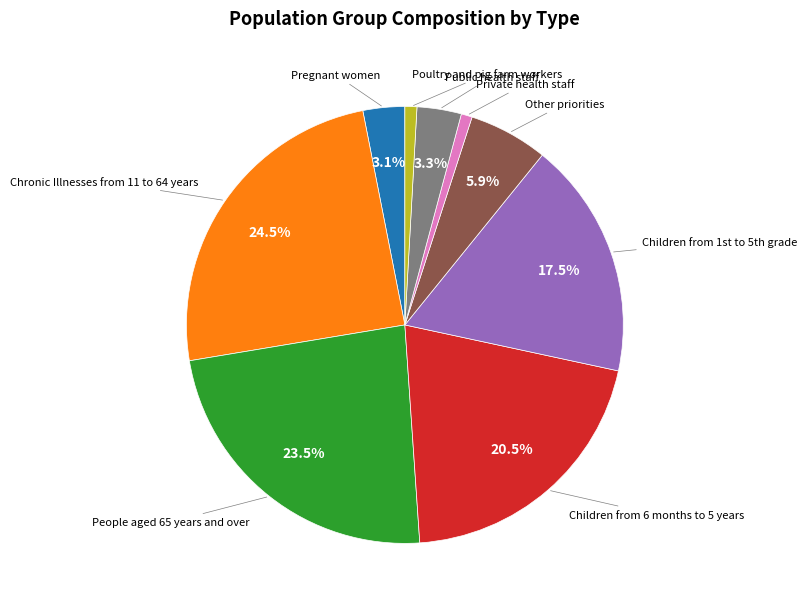

Is there a majority slice in this chart?

No